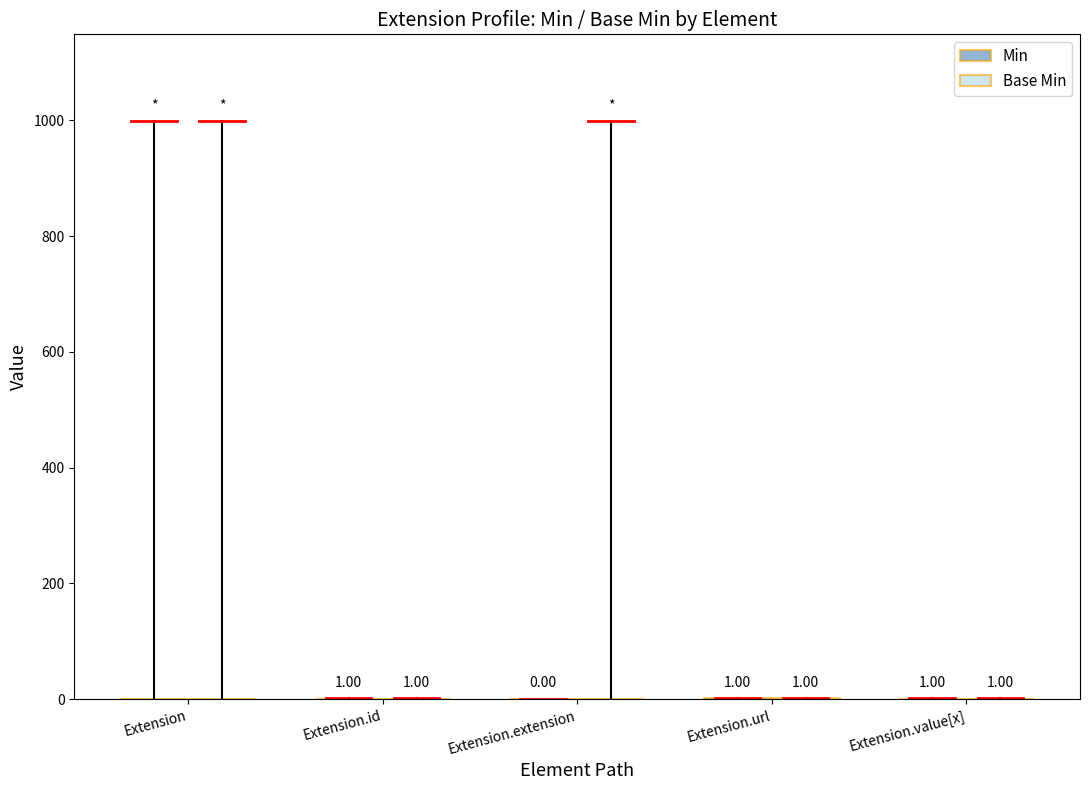

Which label corresponds to the largest value in the chart?

Extension.url